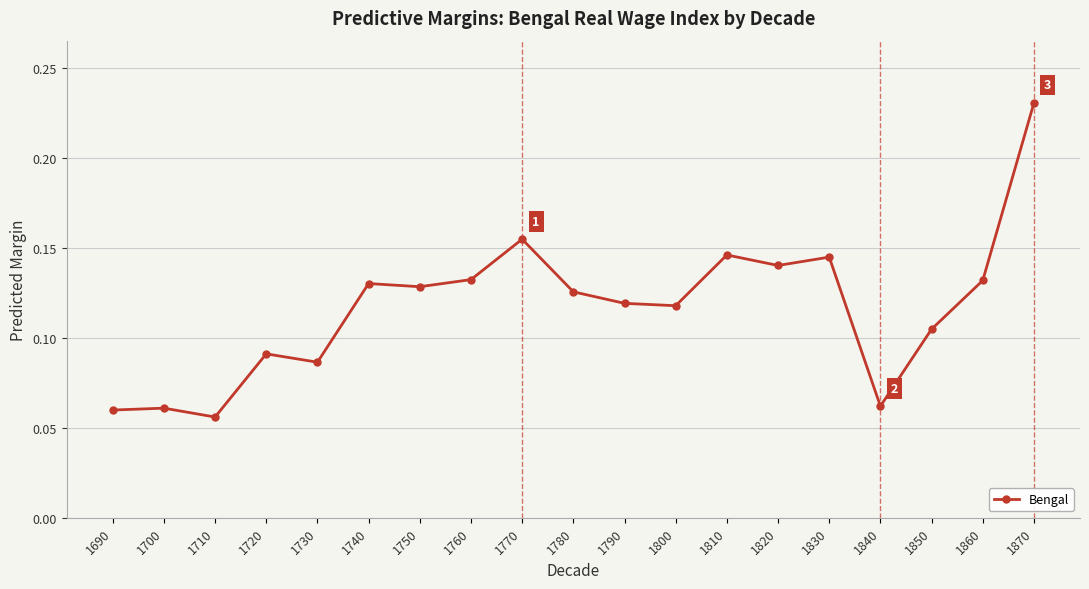

True or false: the data shows 0.1 at 1770.

False